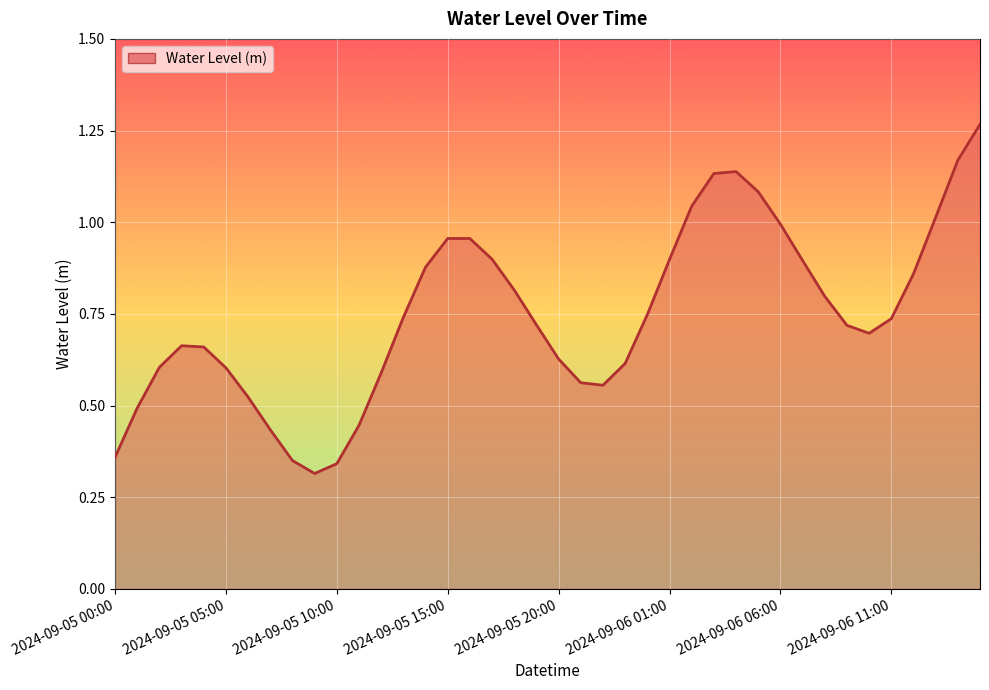

What is the minimum value shown in the chart?

0.3